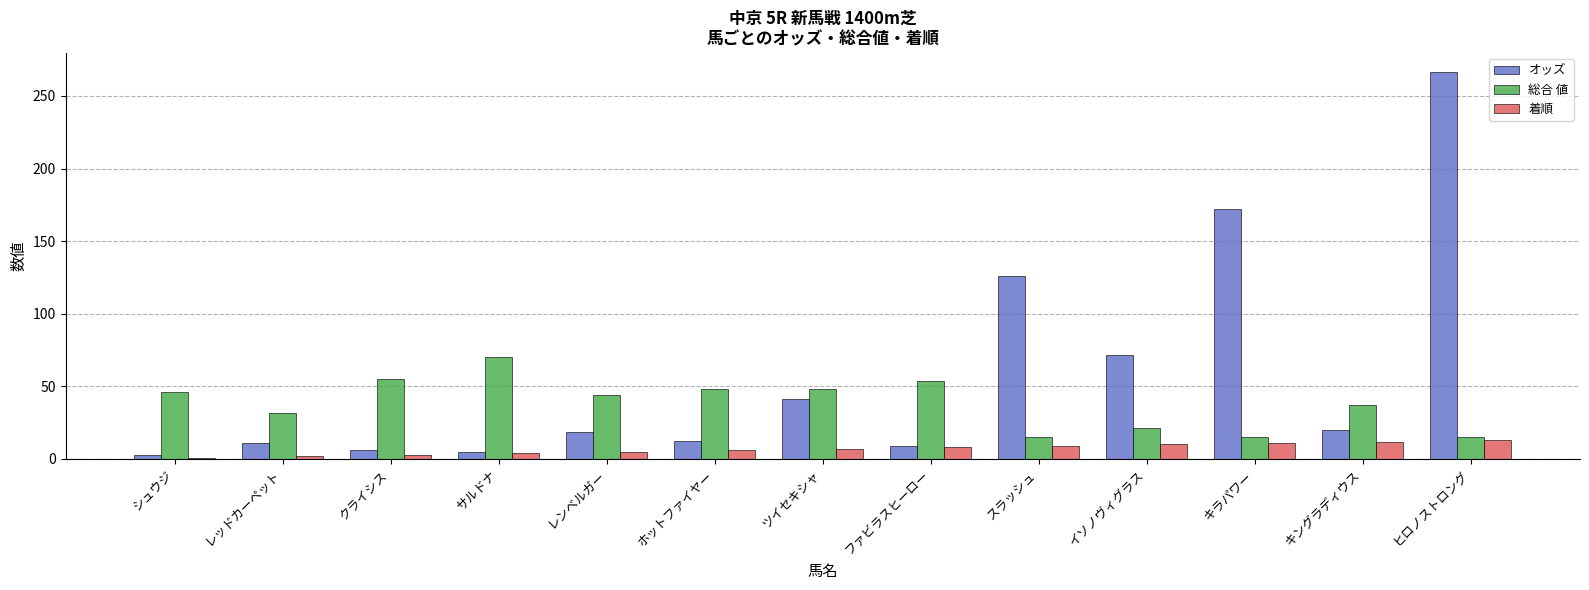

The 総合 値 series shows 24.2 at スラッシュ. True or false?

False